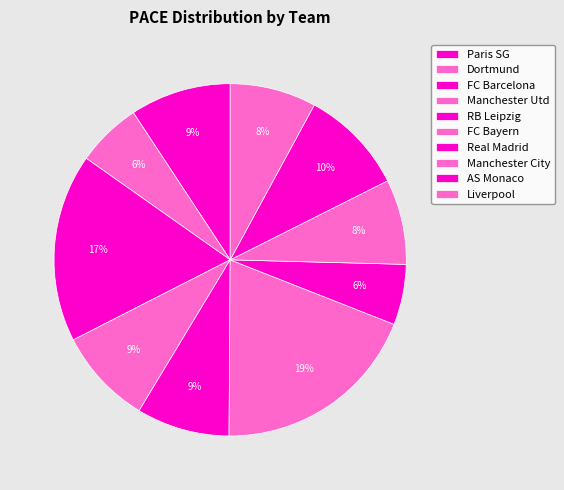

What percentage is the Real Madrid slice, to the nearest percent?

6%